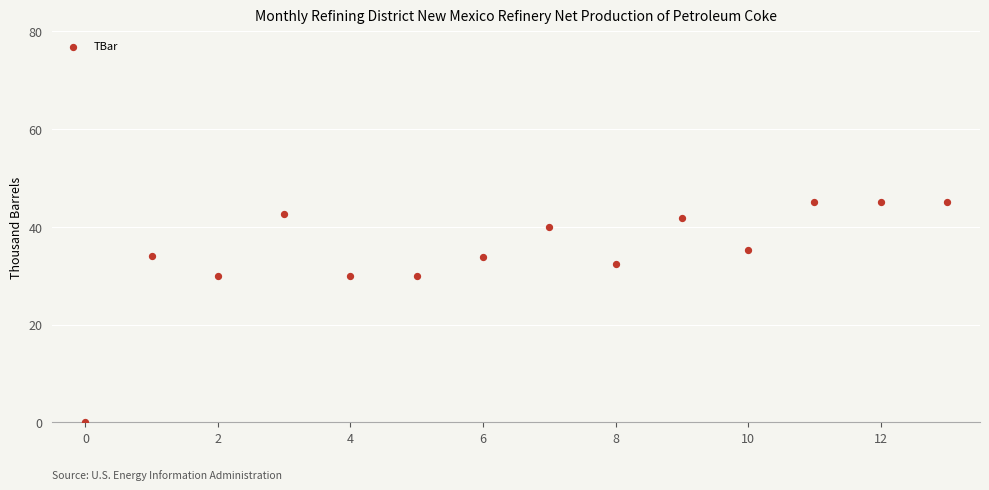

What is the range of Y values (max minus min)?

45.0